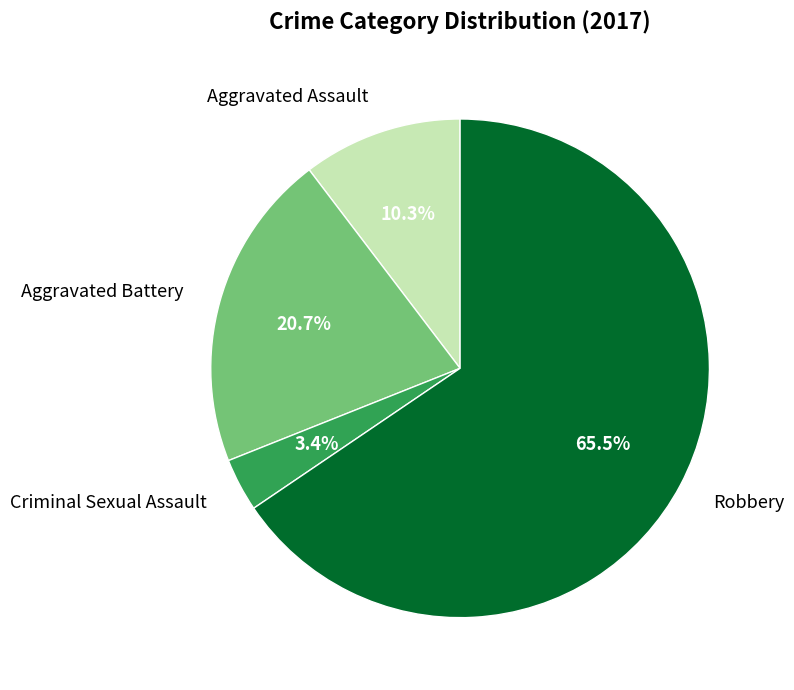

Between Aggravated Assault and Robbery, which is larger?

Robbery